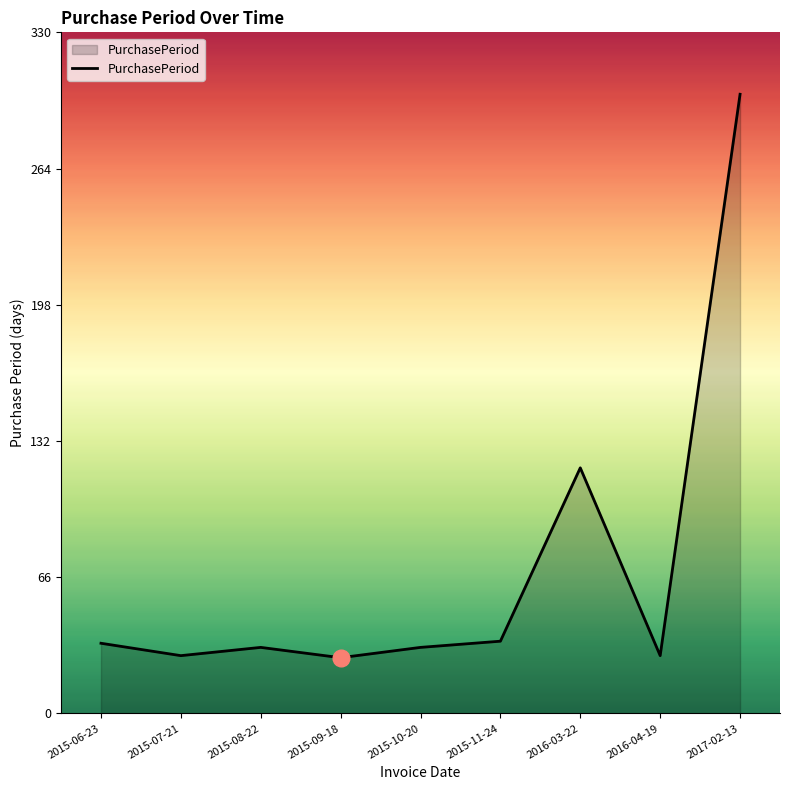

At which label is the value closest to 163?

2016-03-22